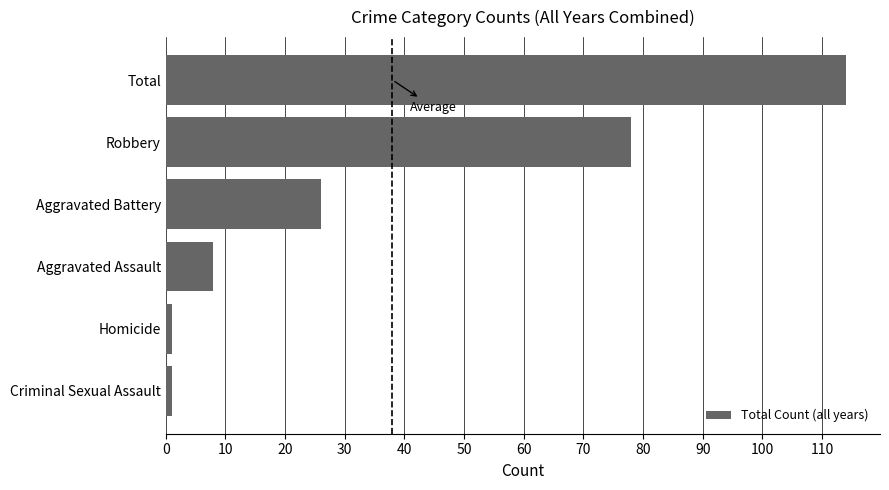

Which has a higher value, Total or Robbery?

Total